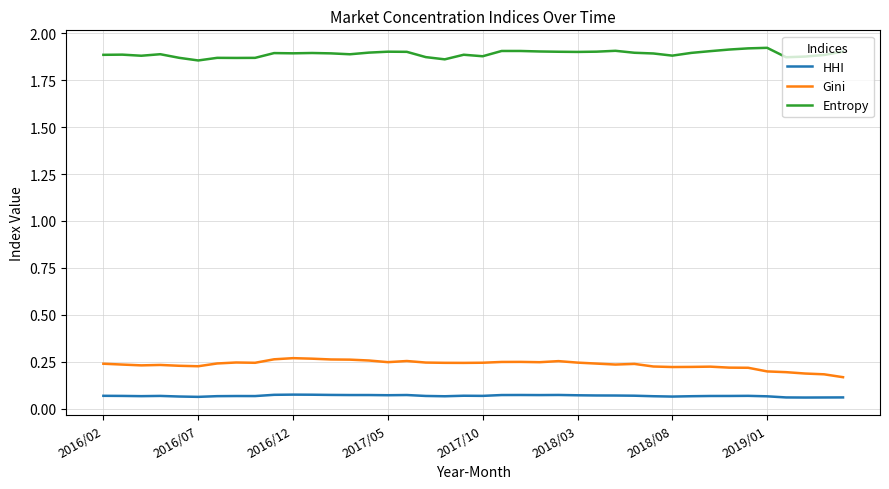

List the series in order of their peak value, highest first.

Entropy, Gini, HHI